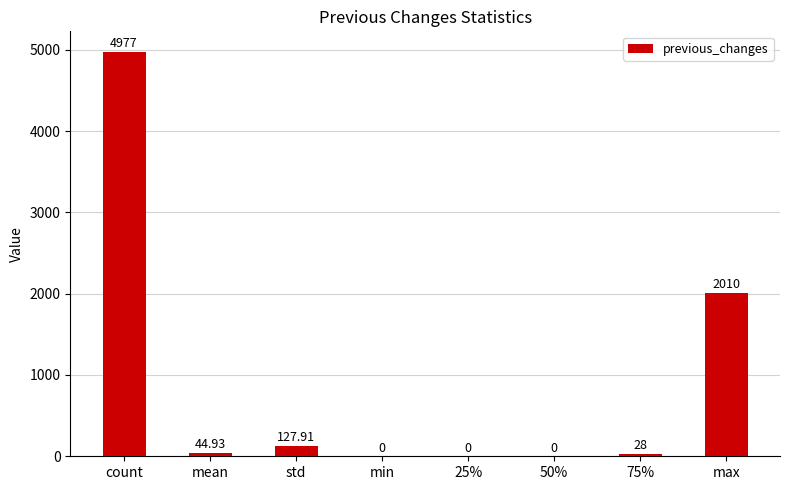

Is it true that the value at 50% is 0.0?

True